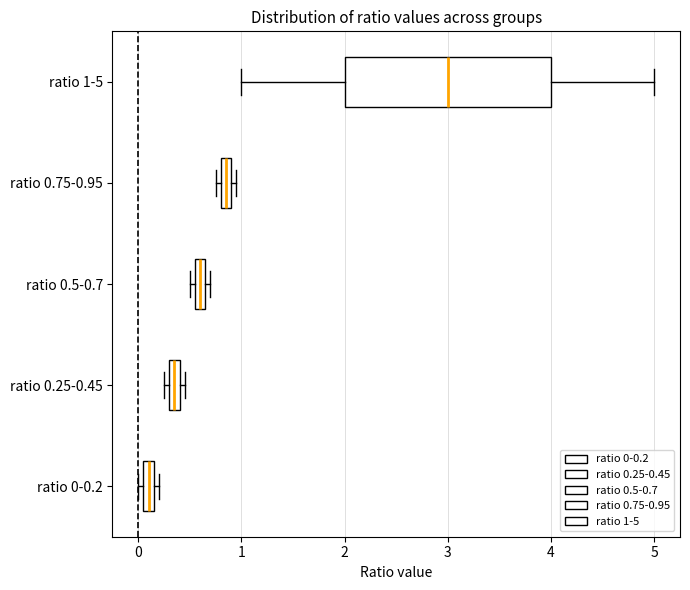

Comparing the boxes themselves (not the whiskers), which one is the widest?

ratio 1-5